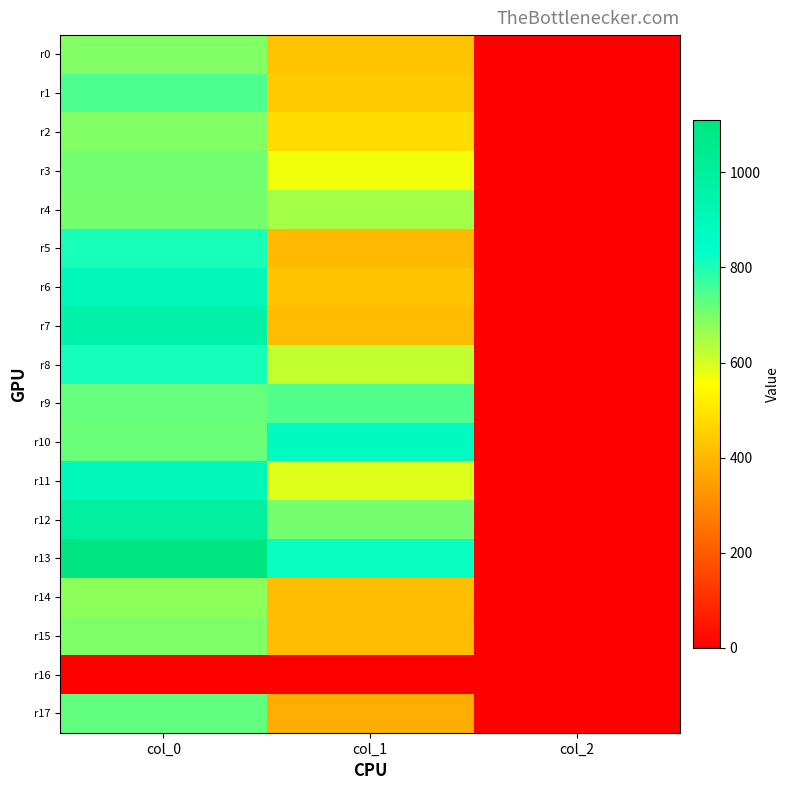

At which category is the sum across all series the highest?

col_0